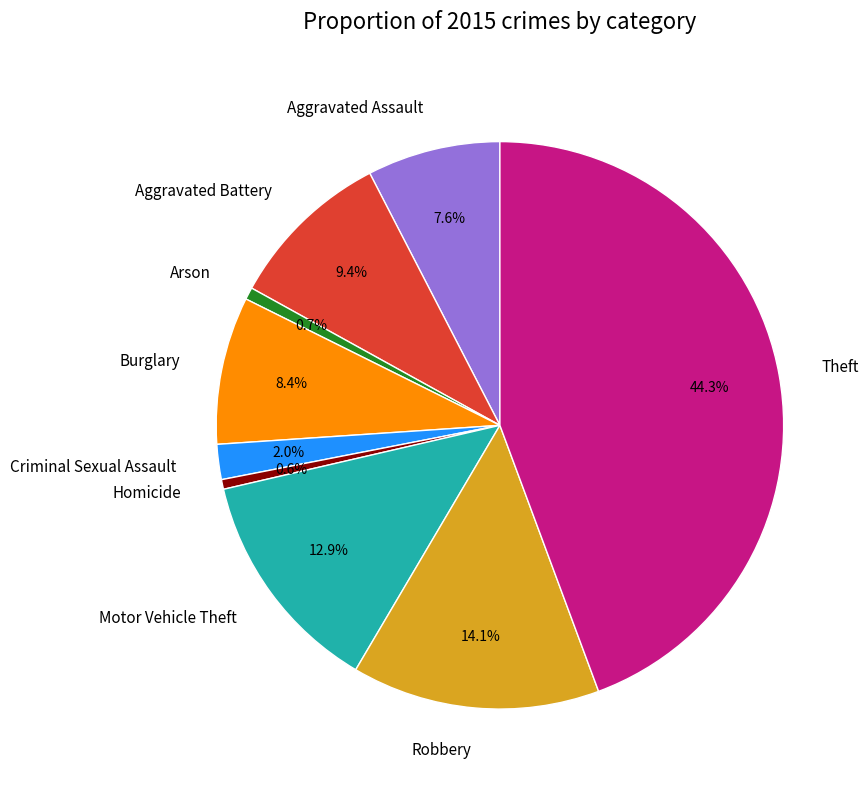

Is Arson the majority of the pie?

No